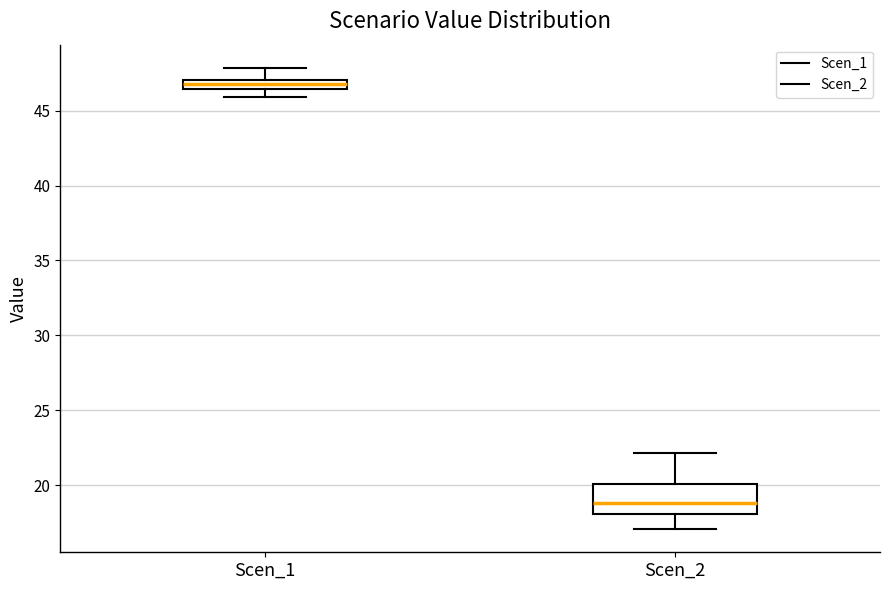

Where is the lower edge of the box for Scen_2 on the y-axis? The values are not printed on the chart, so give them approximately, as read against the axis.

18.0